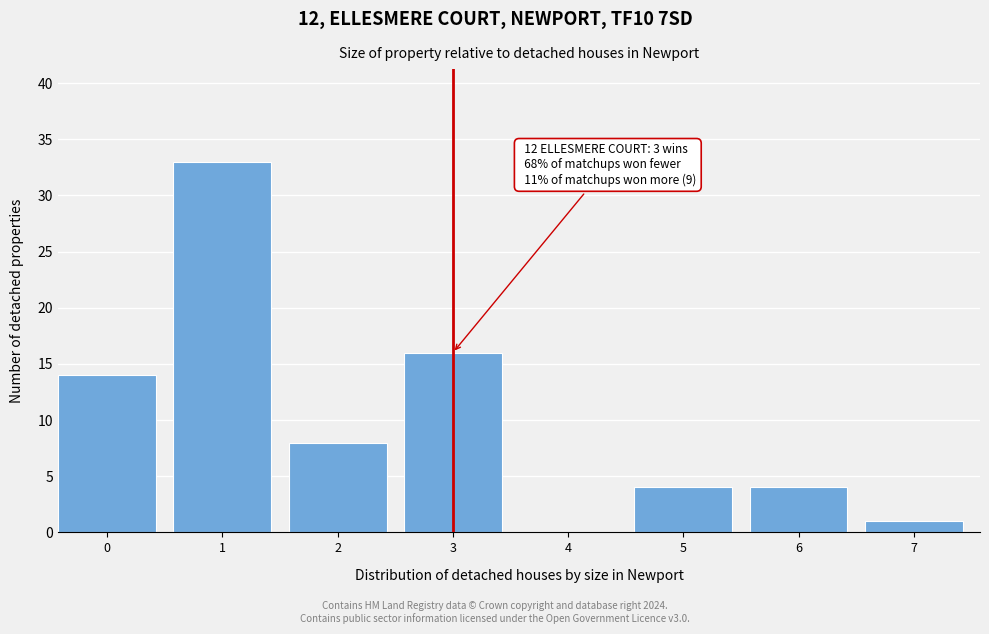

Reading left to right, extract all data points from this chart.

0=14	1=33	2=8	3=16	4=0	5=4	6=4	7=1